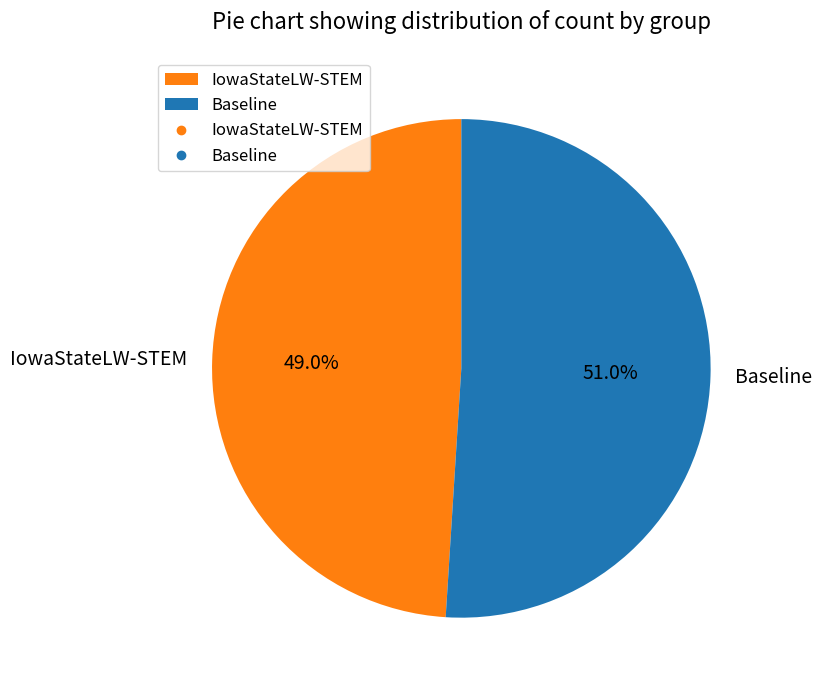

Which category has the biggest portion of the pie?

Baseline